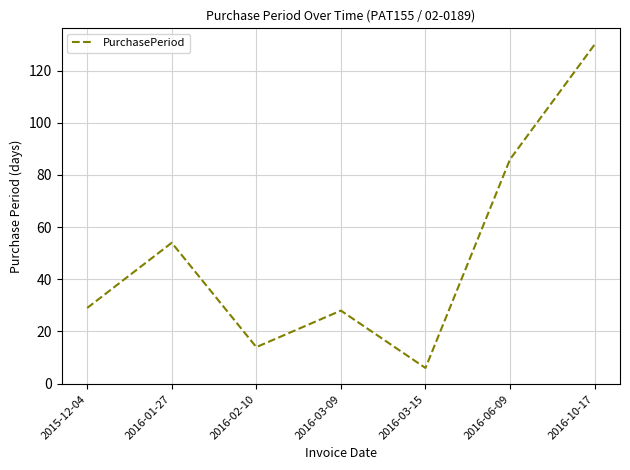

At which category does the data reach its first local peak?

2016-01-27